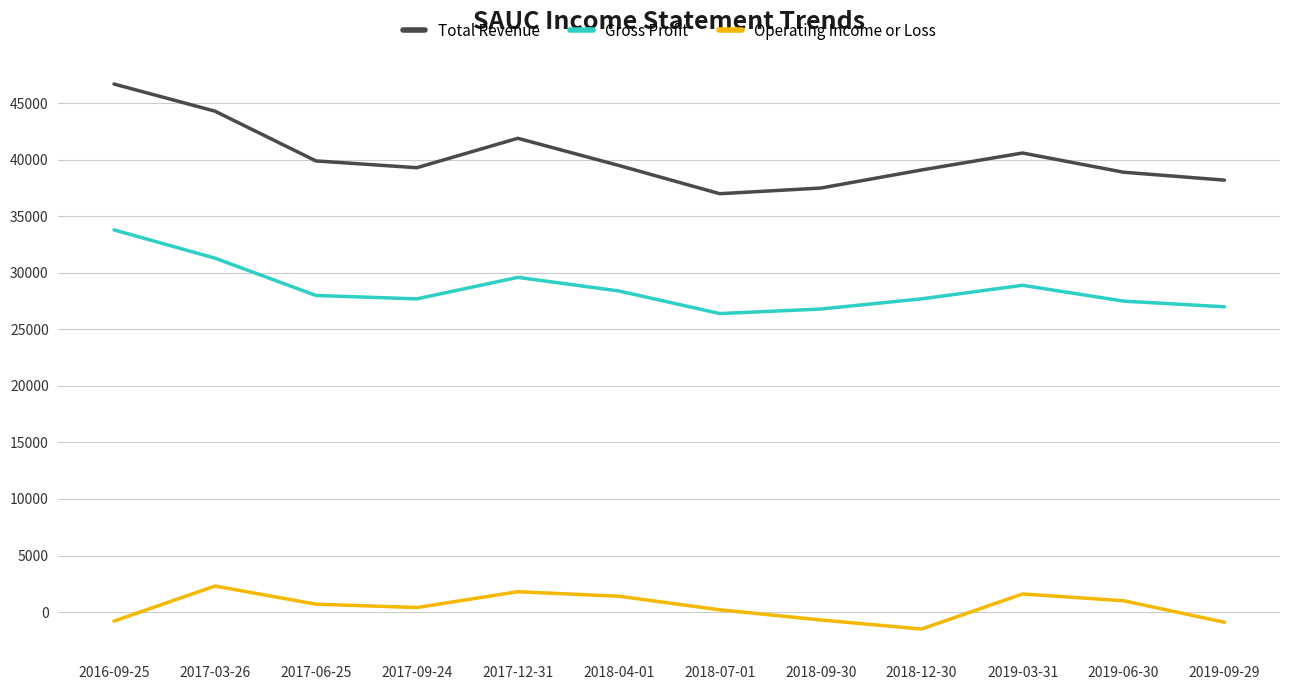

Rank the series by their maximum value, from lowest to highest.

Operating Income or Loss, Gross Profit, Total Revenue